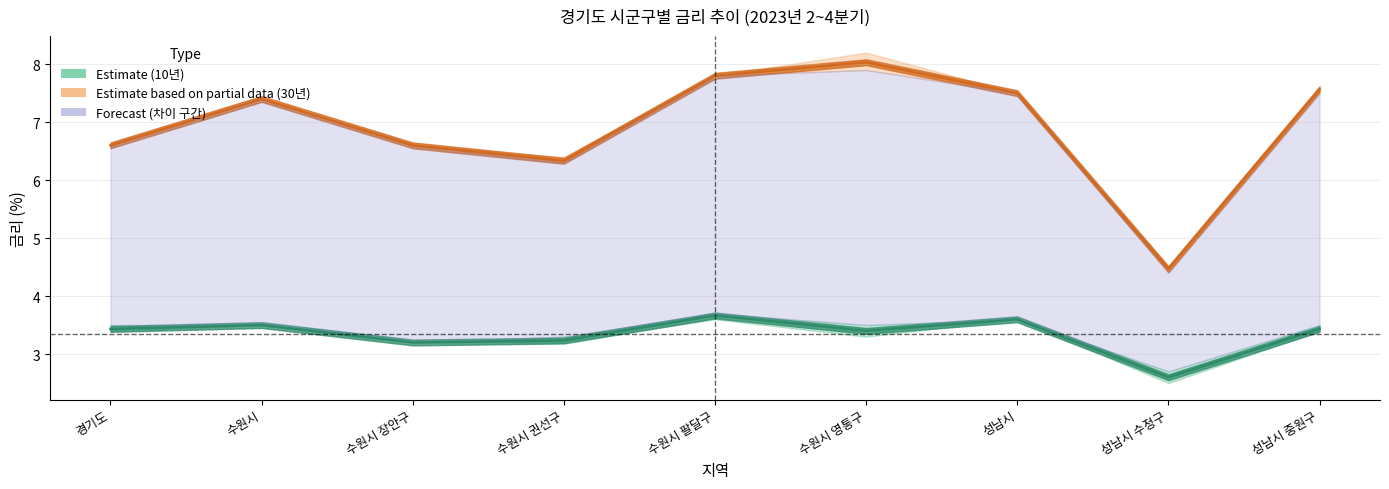

Where is the first local maximum for 2023년3분기 10년?

수원시